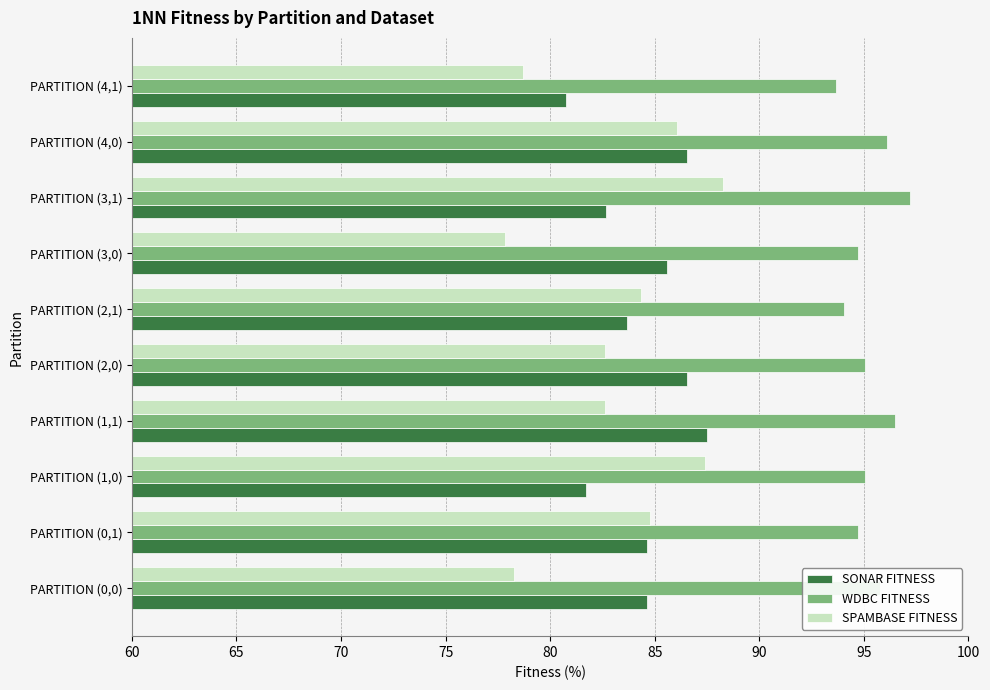

Which series has the largest total across all categories?

WDBC FITNESS